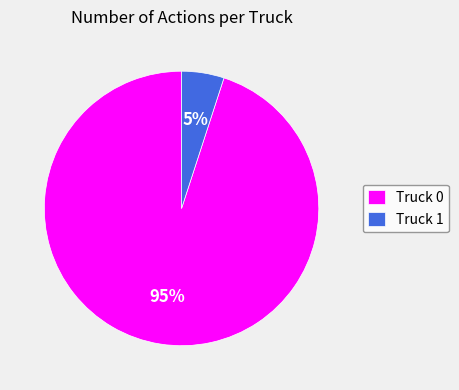

What is the smallest slice in the pie chart?

Truck 1